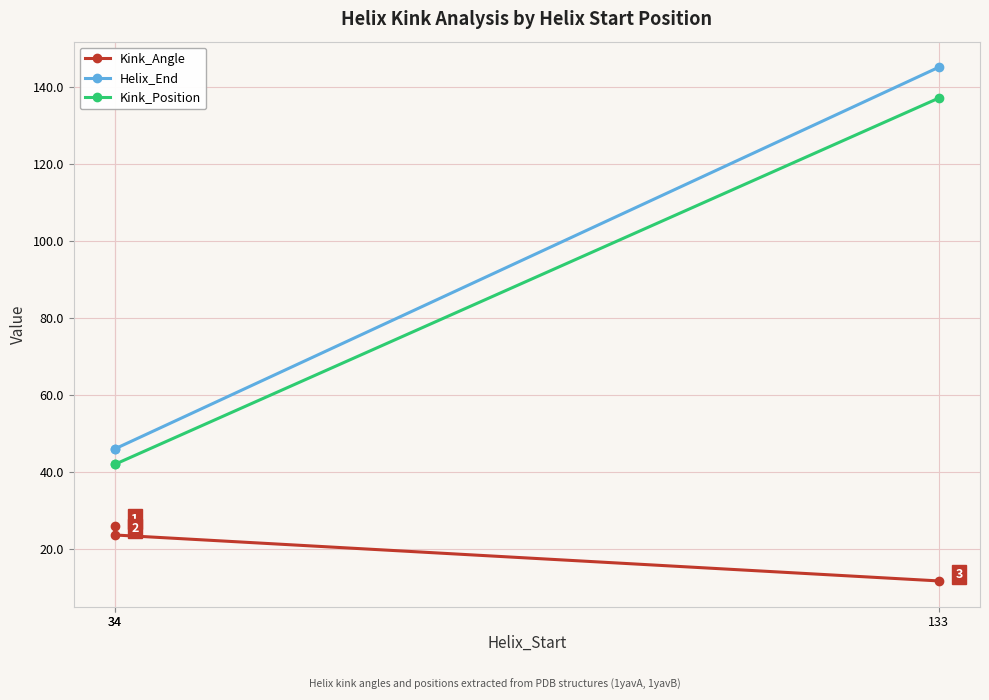

How many data points in Kink_Position are above 42?

1